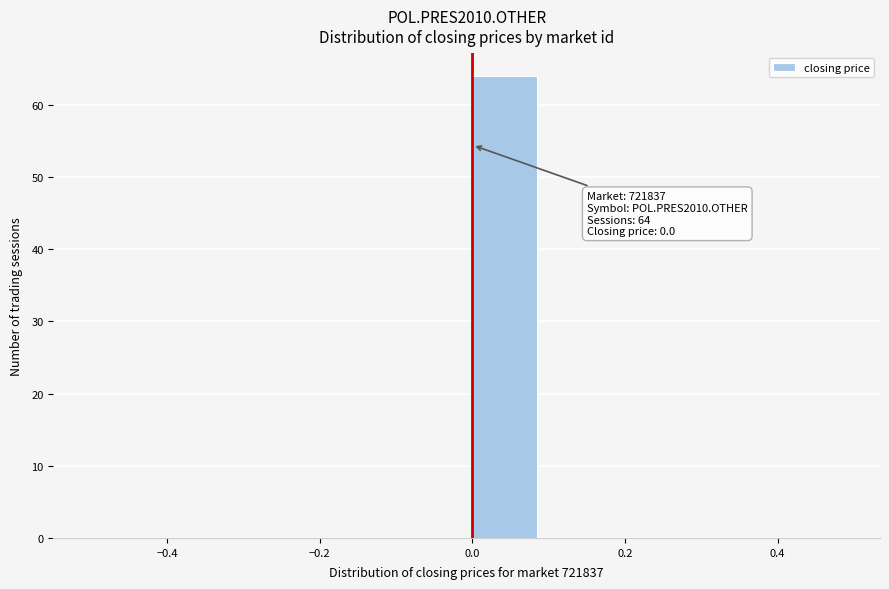

Which range on the x-axis has the tallest bar?

0.0 to 0.1